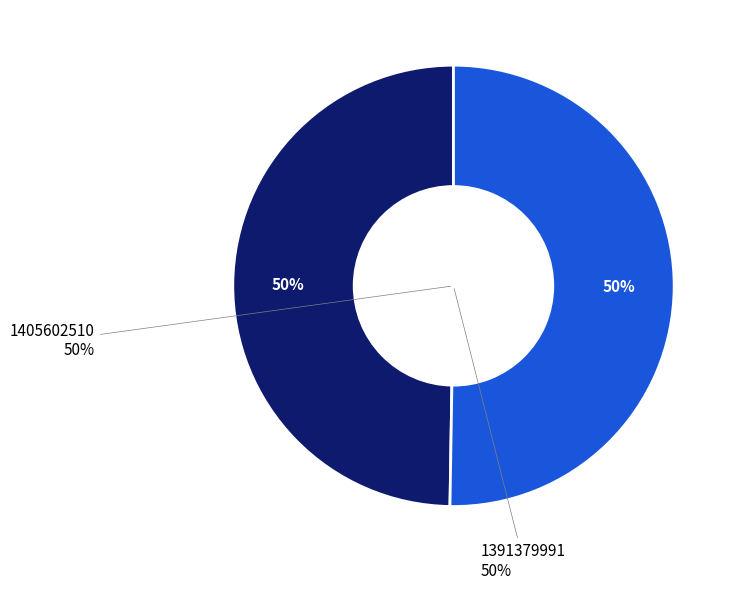

Rank the categories by value from highest to lowest.

1405602510, 1391379991